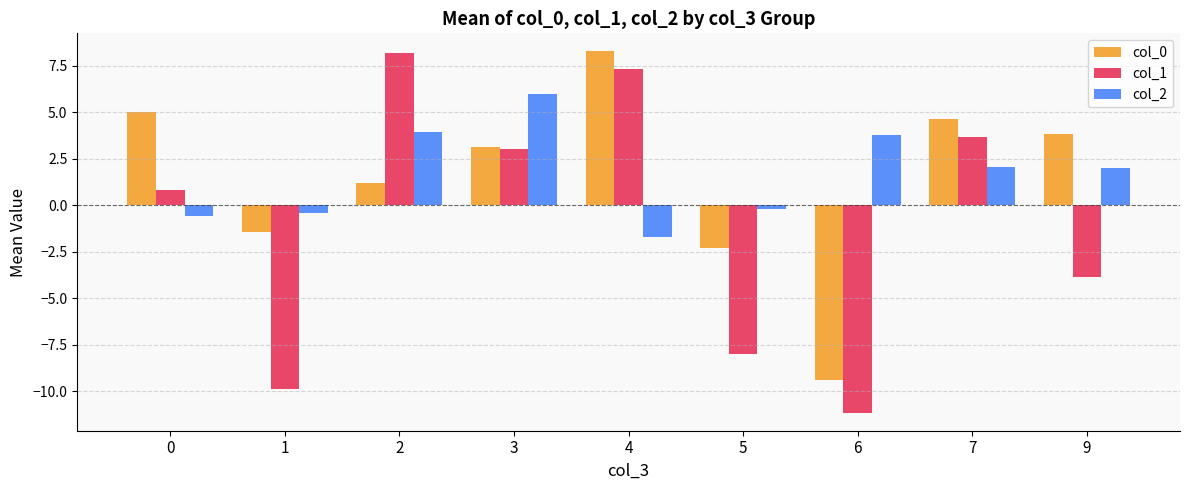

What is the lowest value of the col_0 series?

-9.4